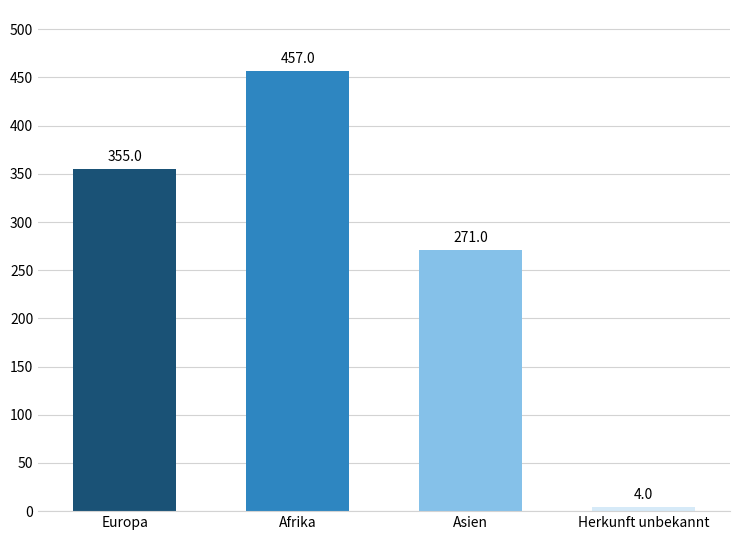

What is the greatest value displayed?

457